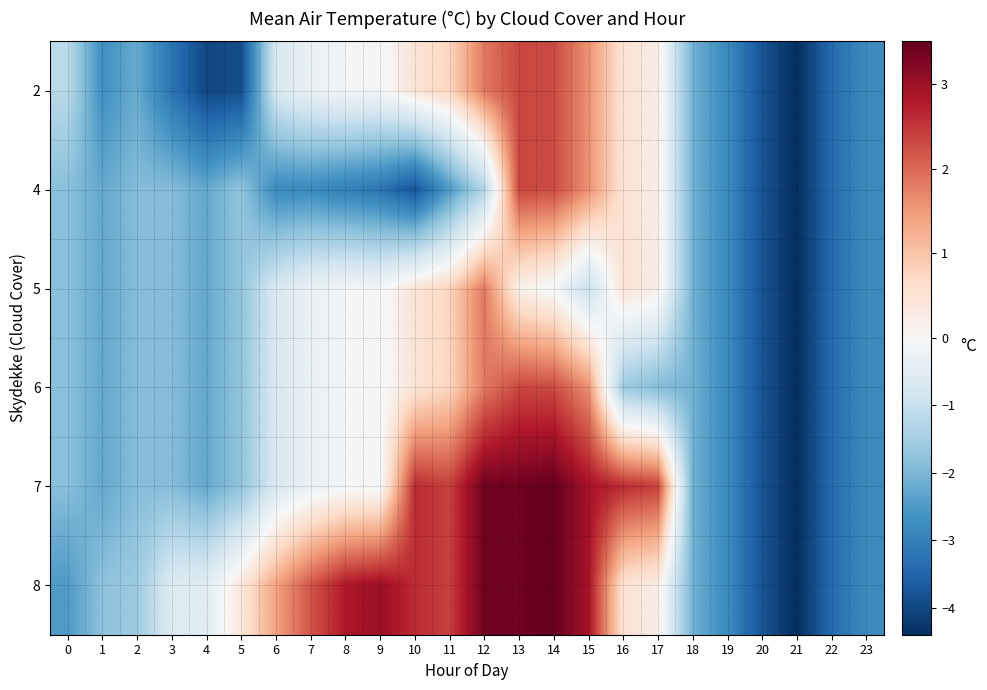

Reading left to right, what are all the values shown in this chart?

2: 0=-1.2	1=-2.7	2=-2.2	3=-3.2	4=-4.0	5=-3.9	6=-0.7	7=-0.3	8=-0.1	9=-0.1	10=0.5	11=0.8	12=1.8	13=2.3	14=2.3	15=1.6	16=0.5	17=0.2	18=-2.1	19=-2.8	20=-3.8	21=-4.4	22=-3.4	23=-2.8
4: 0=-1.9	1=-2.2	2=-1.9	3=-1.9	4=-2.2	5=-1.8	6=-2.8	7=-2.8	8=-3.0	9=-3.2	10=-3.8	11=-2.5	12=-1.3	13=2.3	14=2.3	15=1.6	16=0.5	17=0.2	18=-2.1	19=-2.8	20=-3.8	21=-4.4	22=-3.4	23=-2.8
5: 0=-1.9	1=-2.2	2=-1.9	3=-1.9	4=-2.2	5=-1.8	6=-0.7	7=-0.3	8=-0.1	9=-0.1	10=0.5	11=0.8	12=1.8	13=0.2	14=-0.1	15=-1.0	16=0.5	17=0.2	18=-2.1	19=-2.8	20=-3.8	21=-4.4	22=-3.4	23=-2.8
6: 0=-1.9	1=-2.2	2=-1.9	3=-1.9	4=-2.2	5=-1.8	6=-0.7	7=-0.3	8=-0.1	9=-0.1	10=0.5	11=0.8	12=1.8	13=2.3	14=2.3	15=1.6	16=-1.6	17=-1.9	18=-2.1	19=-2.8	20=-3.8	21=-4.4	22=-3.4	23=-2.8
7: 0=-1.9	1=-2.2	2=-1.9	3=-1.9	4=-2.2	5=-1.8	6=-0.7	7=-0.3	8=-0.1	9=-0.1	10=2.6	11=2.4	12=3.4	13=3.4	14=3.5	15=2.9	16=2.6	17=2.4	18=-2.1	19=-2.8	20=-3.8	21=-4.4	22=-3.4	23=-2.8
8: 0=-2.5	1=-1.8	2=-1.6	3=-0.6	4=-0.5	5=0.4	6=1.4	7=2.2	8=2.8	9=3.0	10=2.6	11=2.4	12=3.4	13=3.4	14=3.5	15=2.9	16=0.5	17=0.2	18=-2.1	19=-2.8	20=-3.8	21=-4.4	22=-3.4	23=-2.8